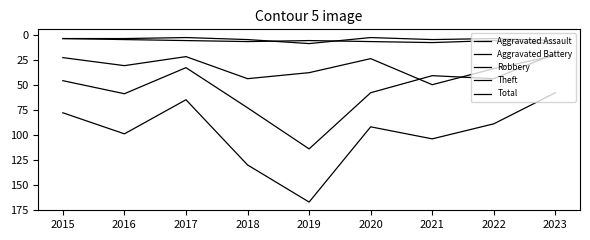

How many lines are shown in the chart?

5